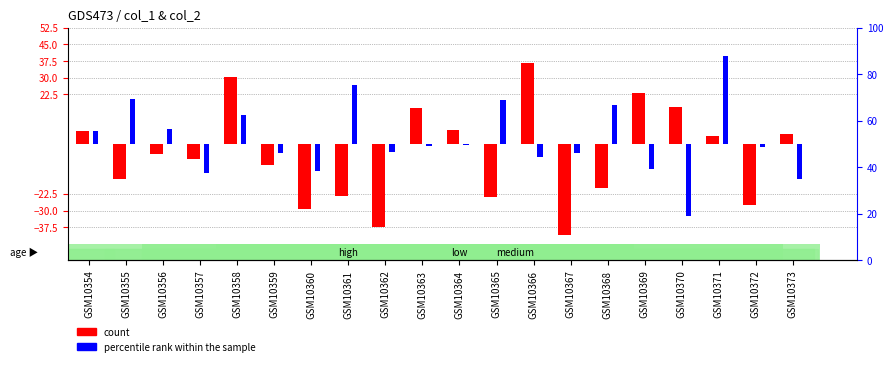

How many groups of bars are there?

20